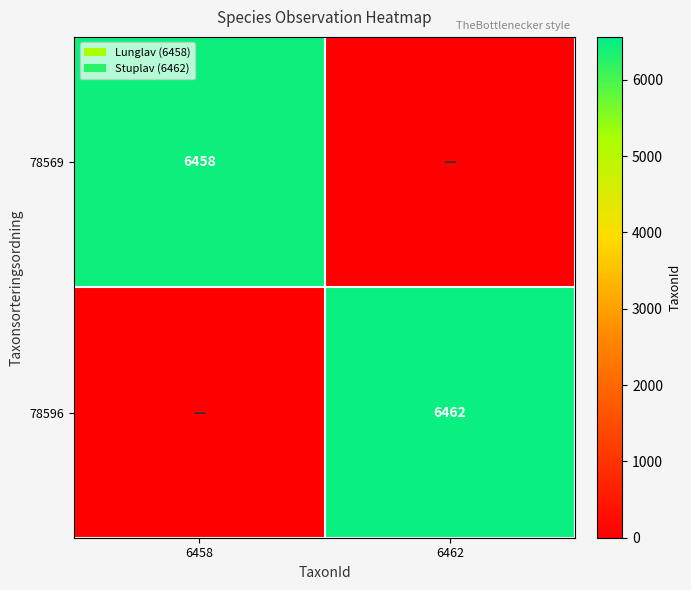

True or false: 78569 has a value of 6458 at 6458.

True